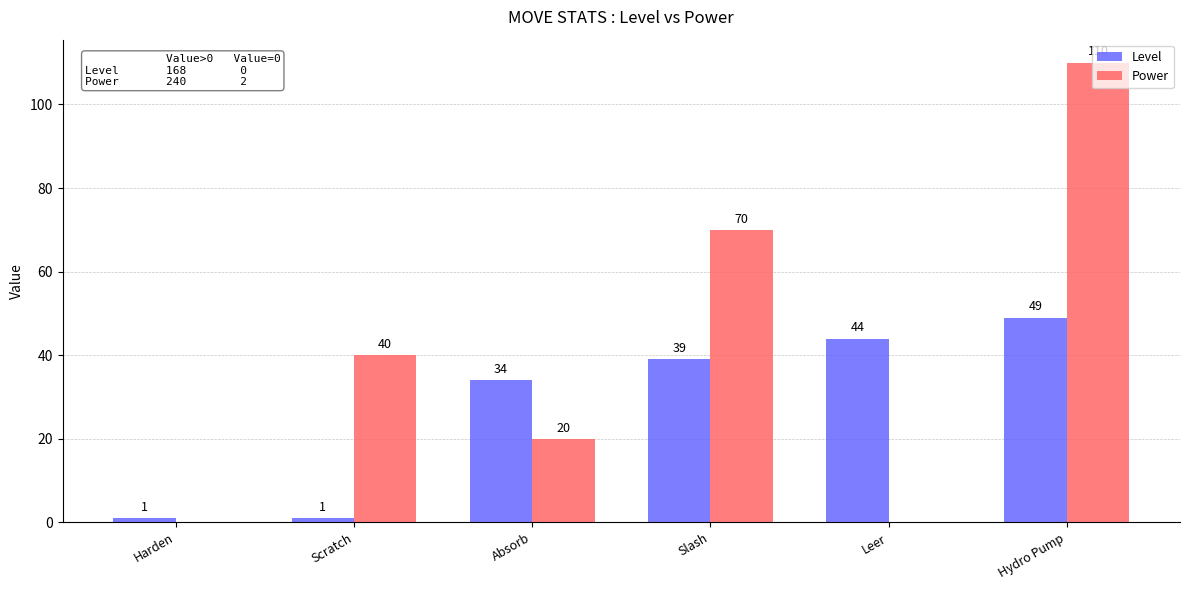

What is the sum of the Power values at Scratch and Harden?

40